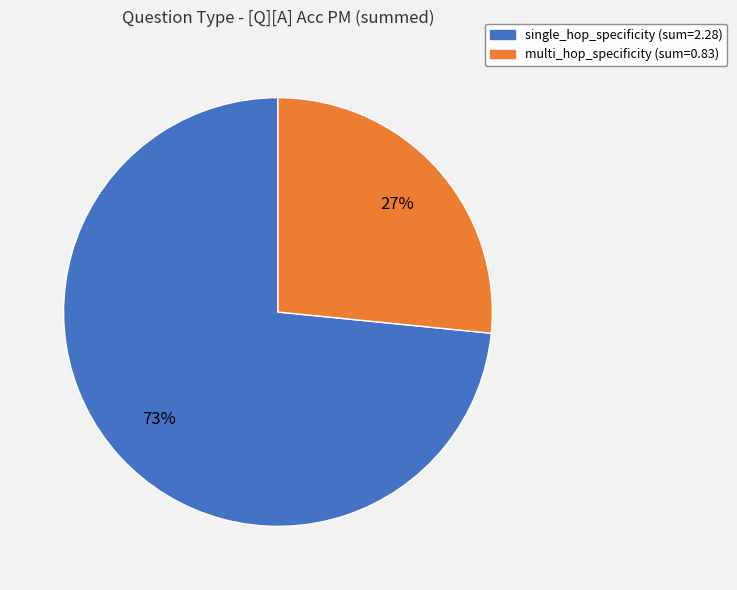

True or false: single_hop_specificity accounts for 47% of the total.

False